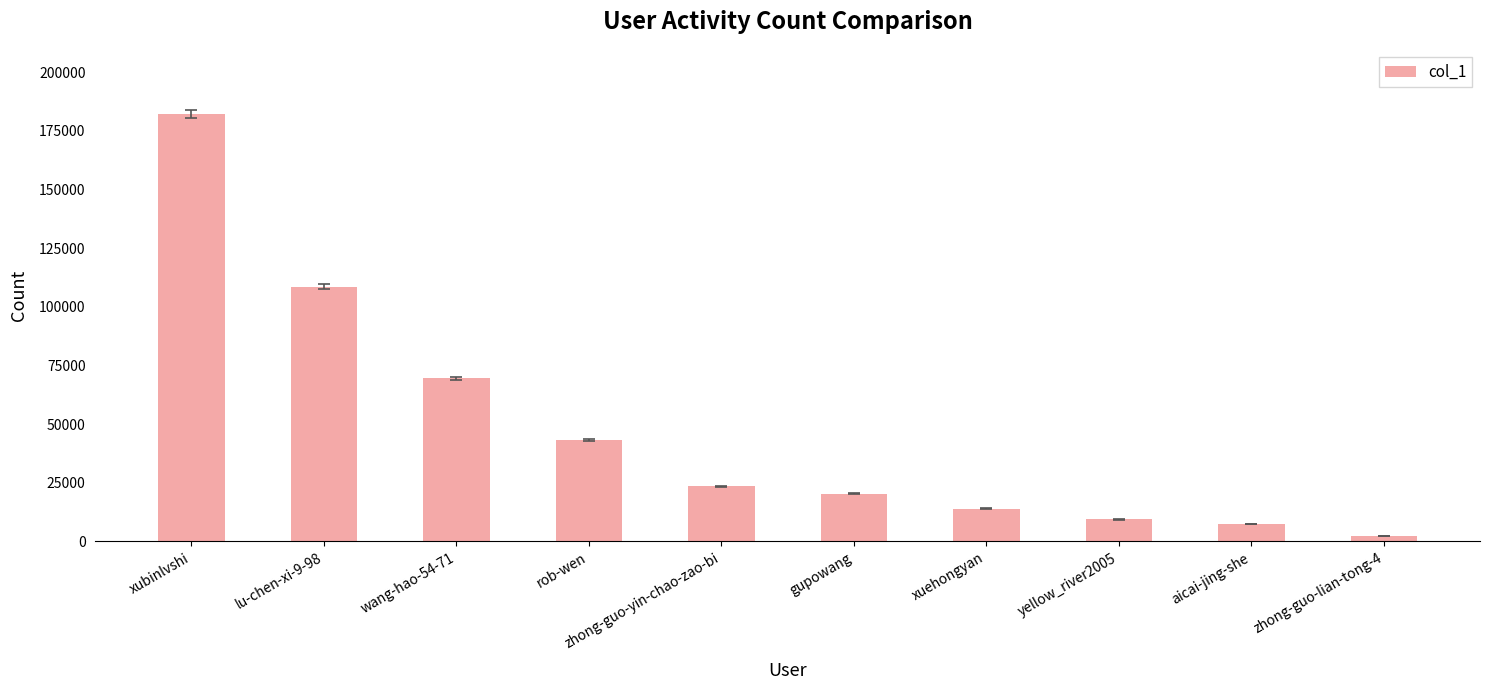

At which category does the chart reach its peak across all series?

xubinlvshi